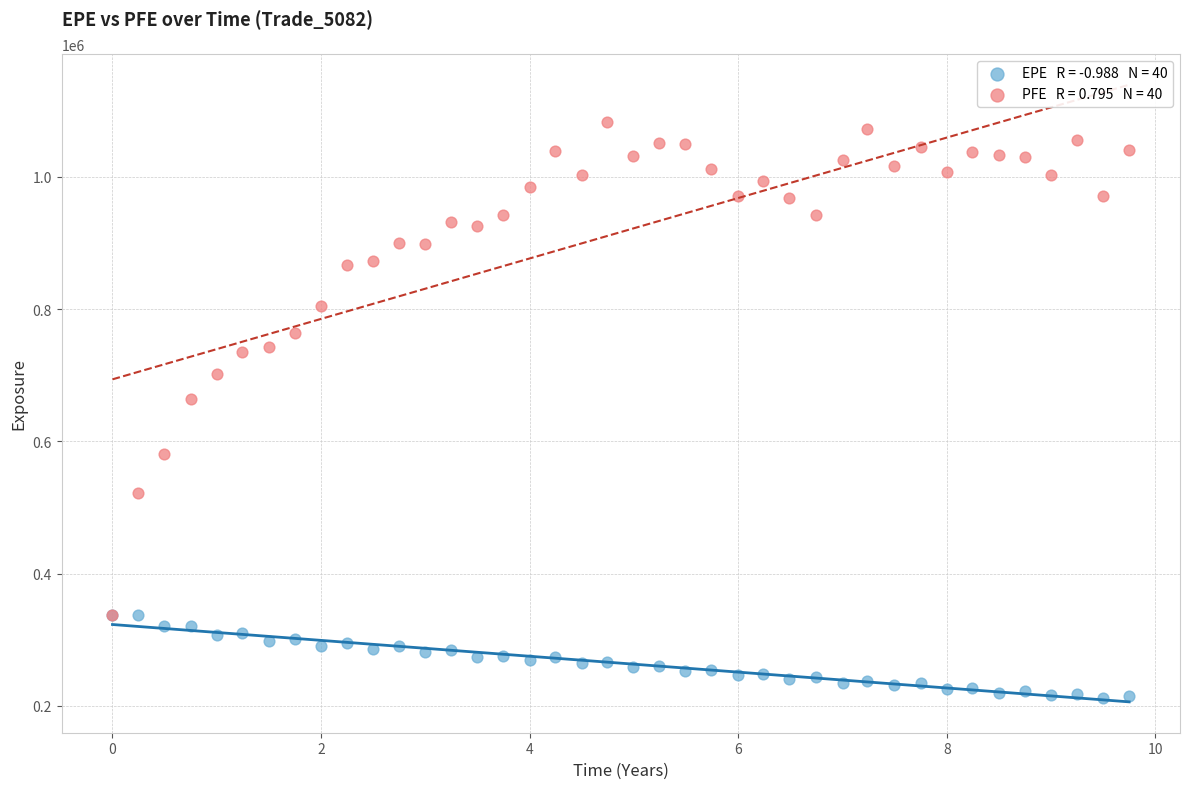

Across all series, what Y value is closest to 646982?

663532